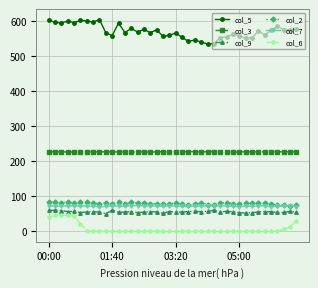

What is the value of the col_3 point at the 31st from the left?

226.5